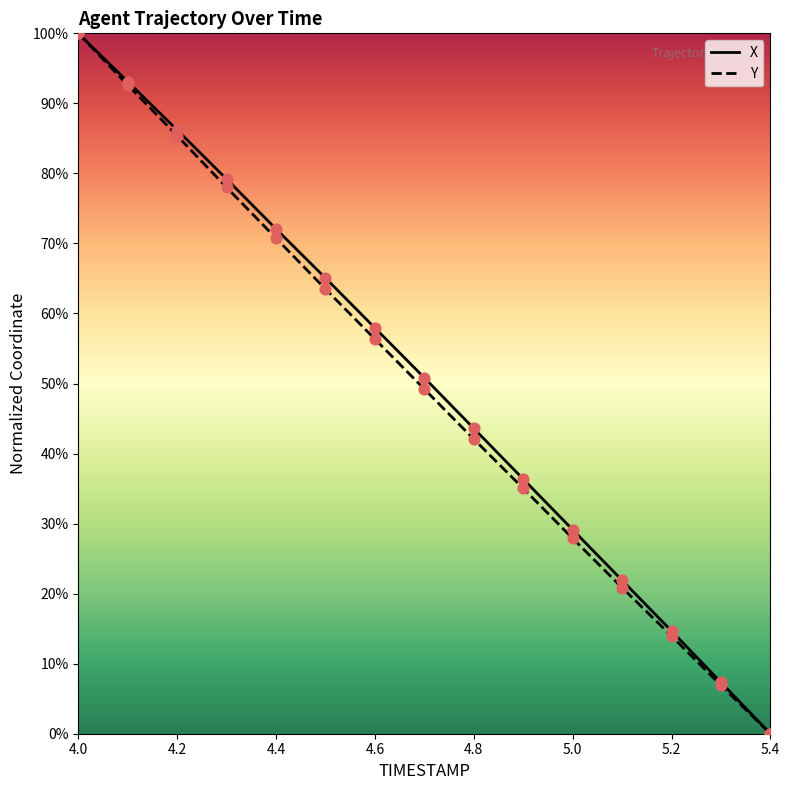

Which series contains the lowest Y value?

X